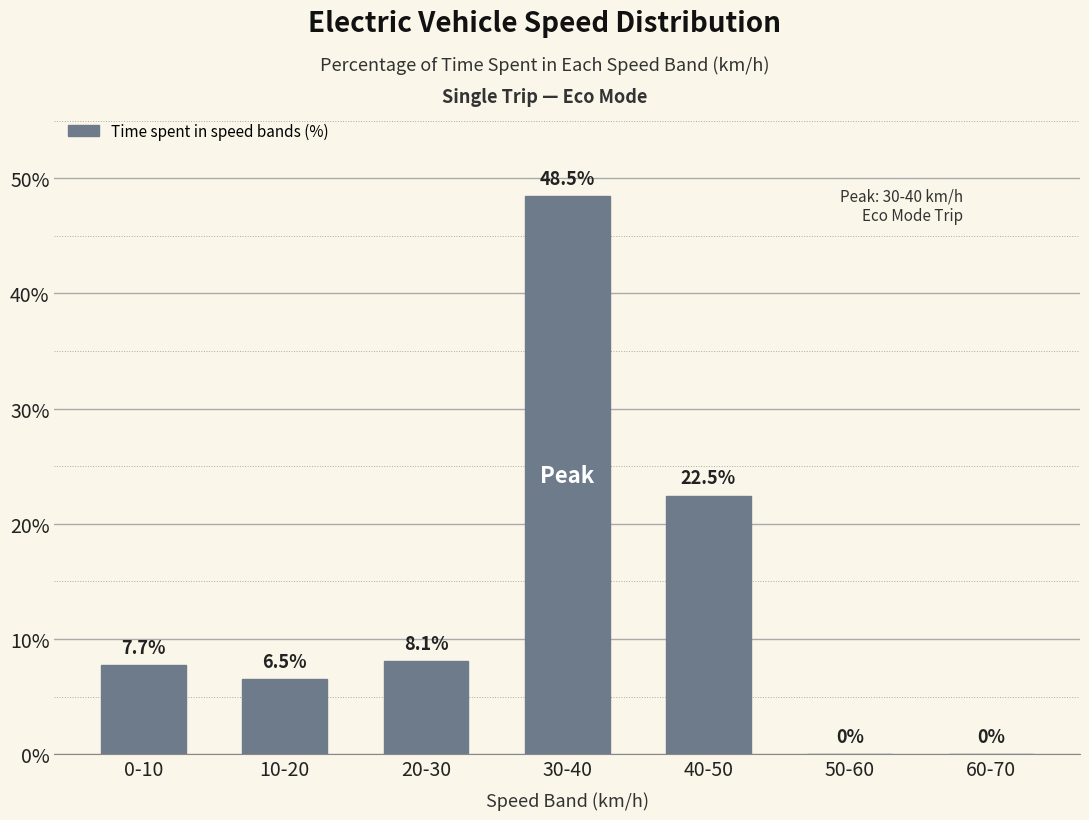

Reading left to right, list all the values displayed in this chart.

0-10=7.7	10-20=6.5	20-30=8.1	30-40=48.5	40-50=22.5	50-60=0.0	60-70=0.0